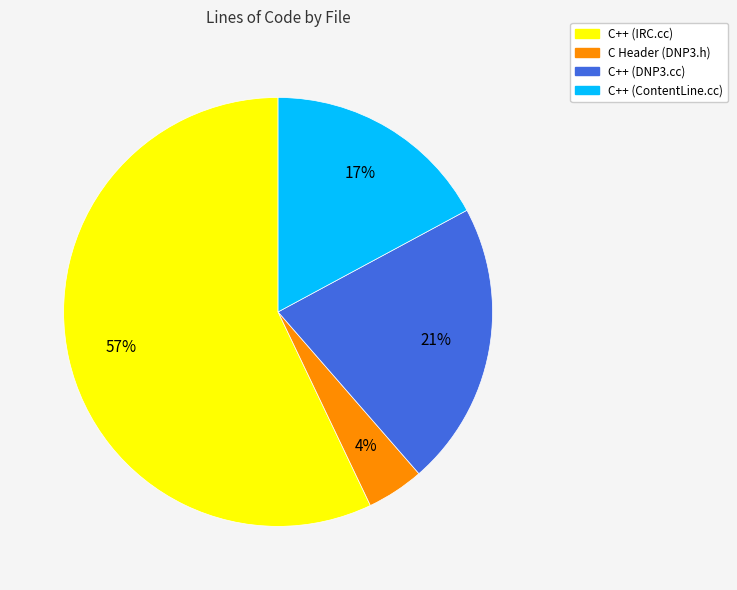

To the nearest percent, what is the average slice percentage?

25%